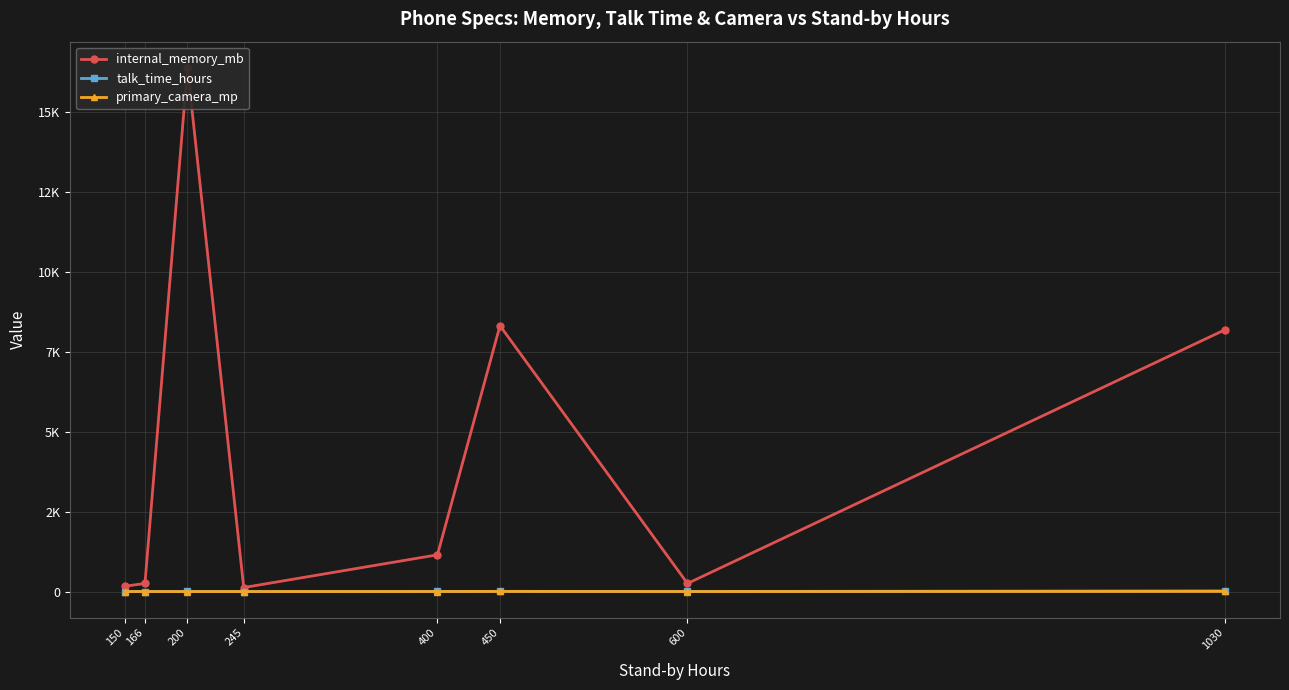

What is the difference between the highest and lowest values at 450?

8313.5